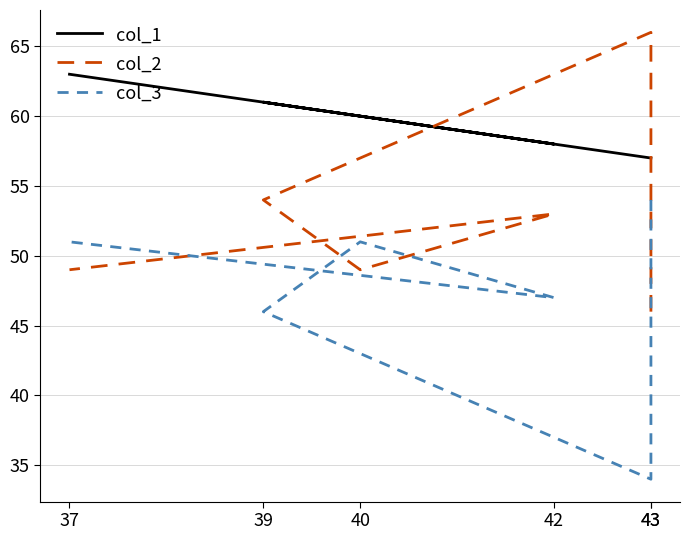

At which category does col_1 reach its first local peak?

39